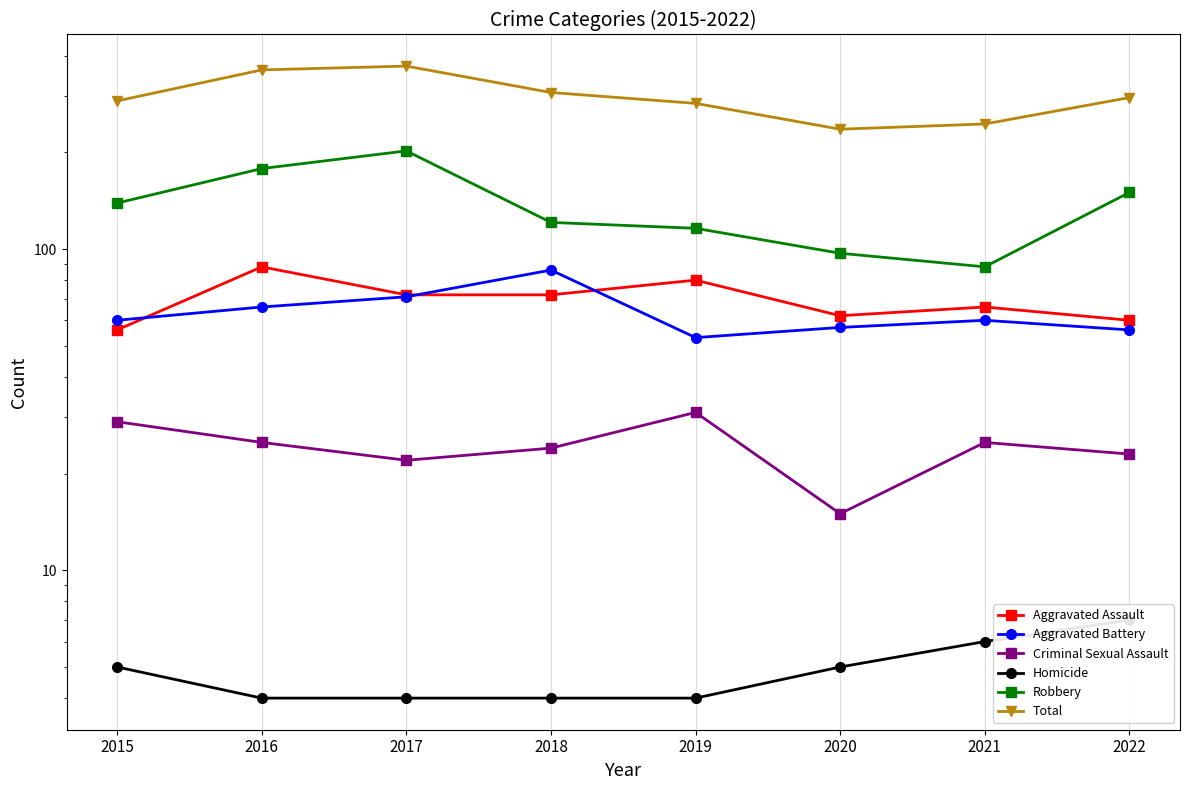

What are all the series names shown in the legend?

Aggravated Assault, Aggravated Battery, Criminal Sexual Assault, Homicide, Robbery, Total